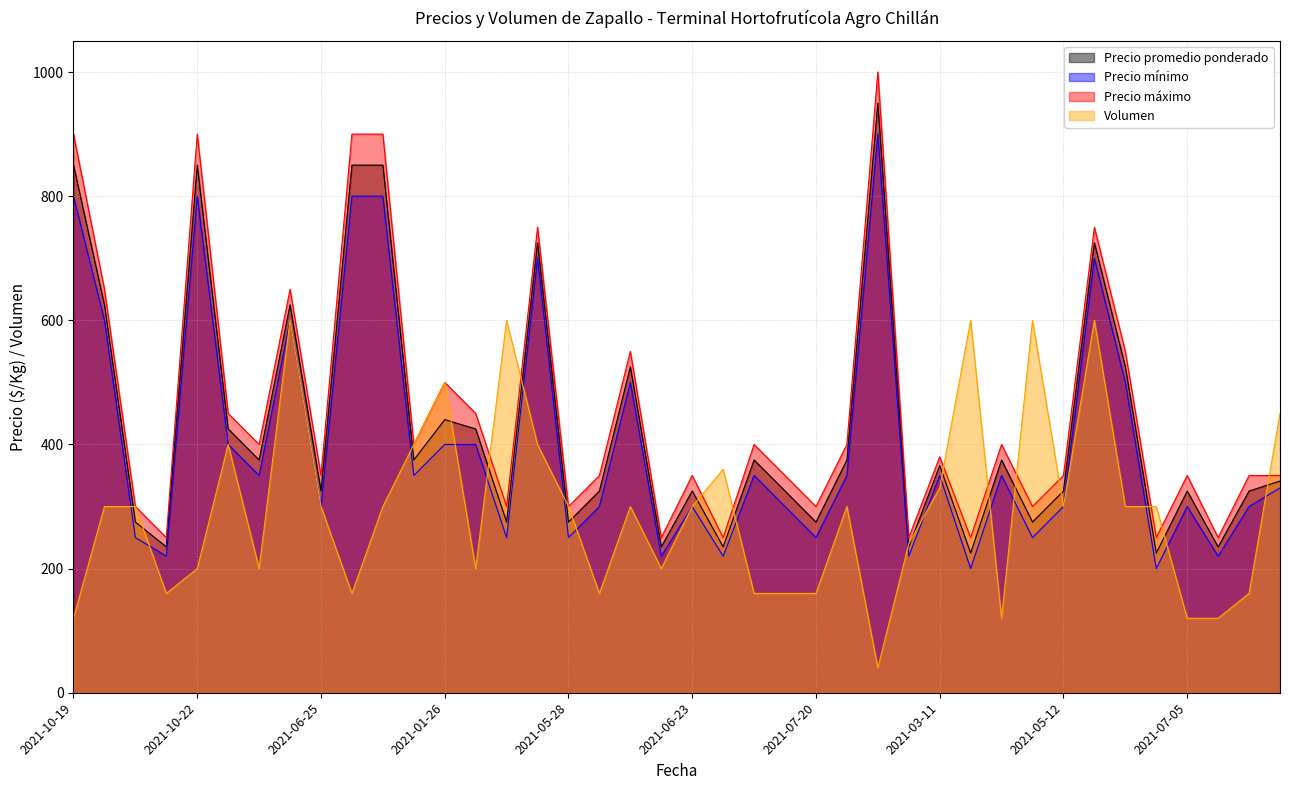

True or false: Volumen has more than 1 points higher than both neighbors.

True